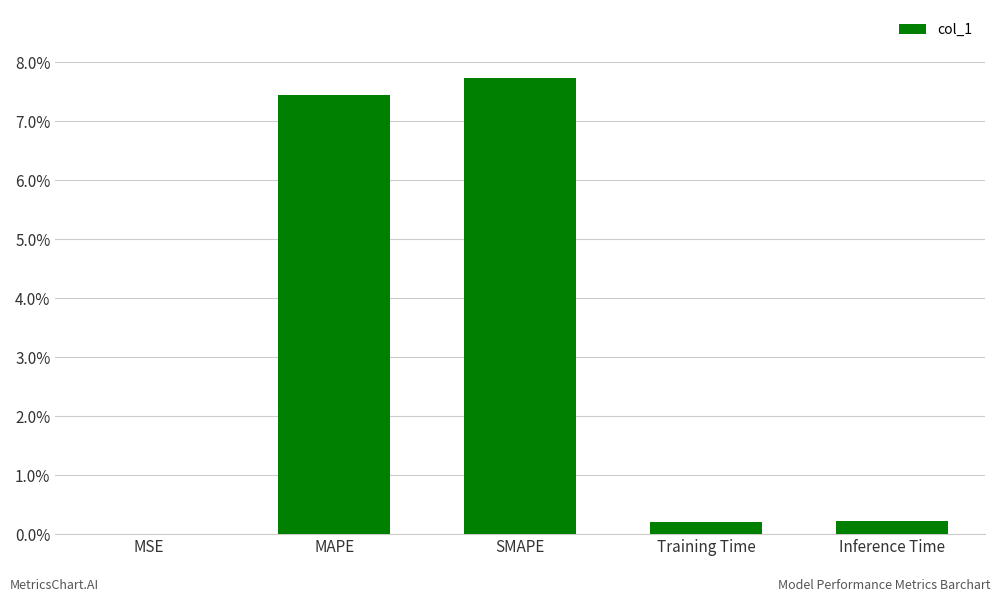

What is the difference between the values at Inference Time and MSE?

0.2